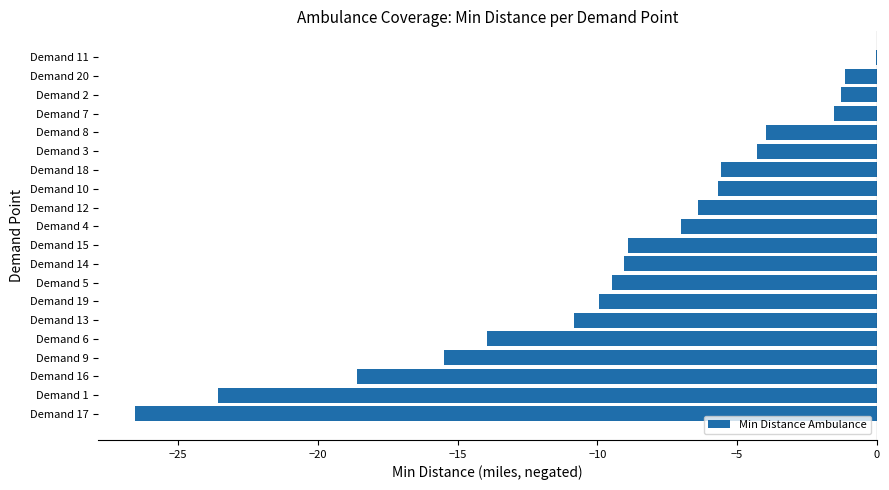

What is the sum of all values?

-183.3